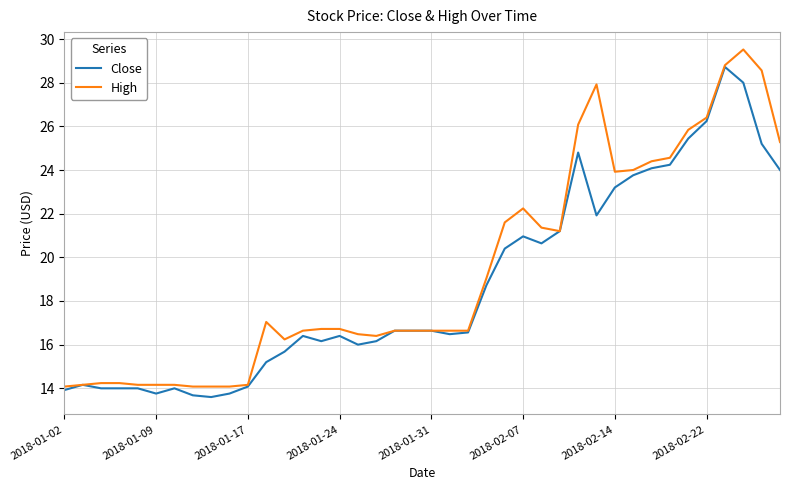

What is the lowest value of the Close series?

13.6